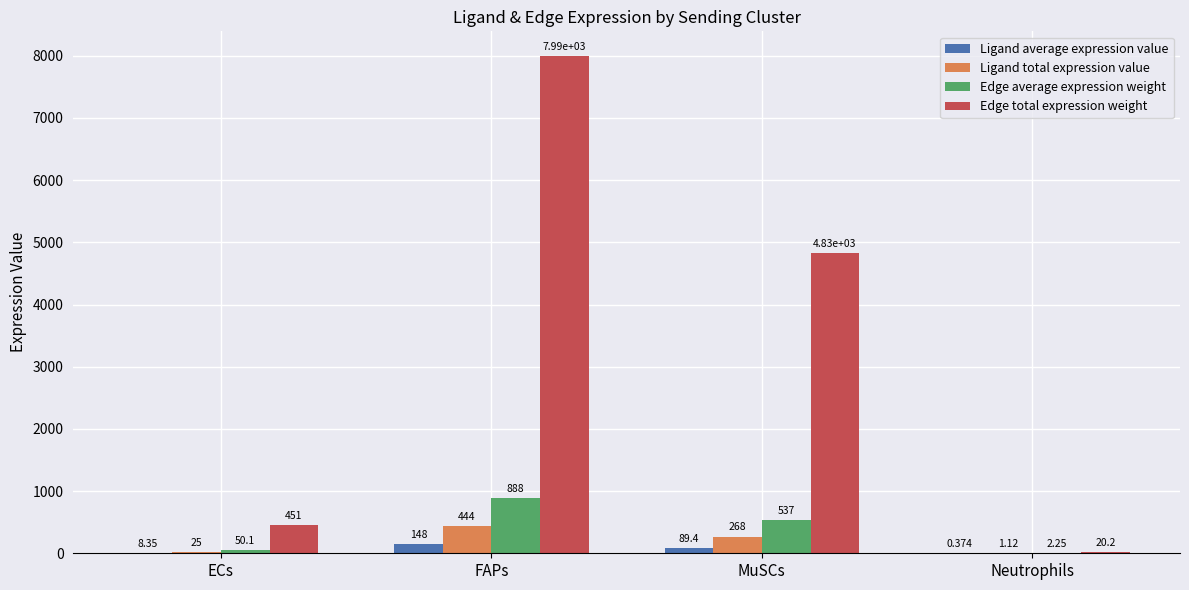

Which label corresponds to the largest value in the chart?

FAPs